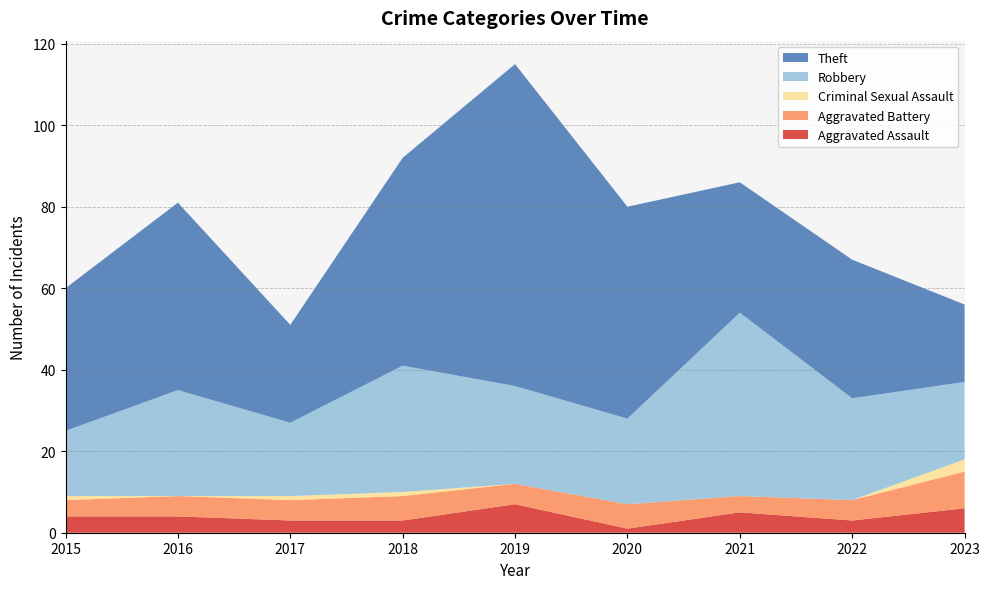

Reading left to right, transcribe all the data shown in this chart.

Aggravated Assault: 2015=4	2016=4	2017=3	2018=3	2019=7	2020=1	2021=5	2022=3	2023=6
Aggravated Battery: 2015=4	2016=5	2017=5	2018=6	2019=5	2020=6	2021=4	2022=5	2023=9
Criminal Sexual Assault: 2015=1	2016=0	2017=1	2018=1	2019=0	2020=0	2021=0	2022=0	2023=3
Robbery: 2015=16	2016=26	2017=18	2018=31	2019=24	2020=21	2021=45	2022=25	2023=19
Theft: 2015=35	2016=46	2017=24	2018=51	2019=79	2020=52	2021=32	2022=34	2023=19